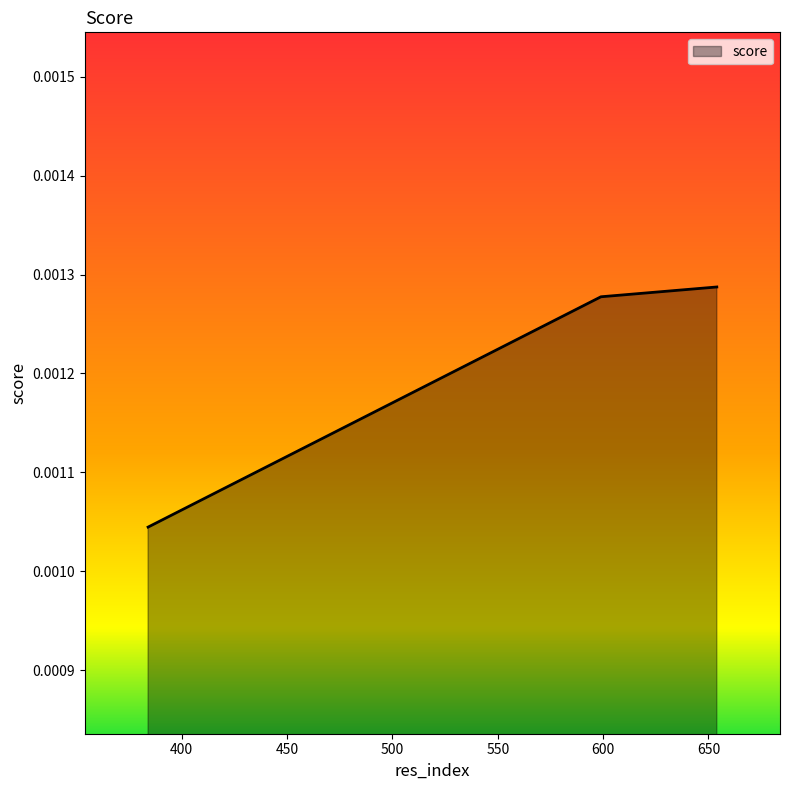

At which category does the chart reach its peak across all series?

654